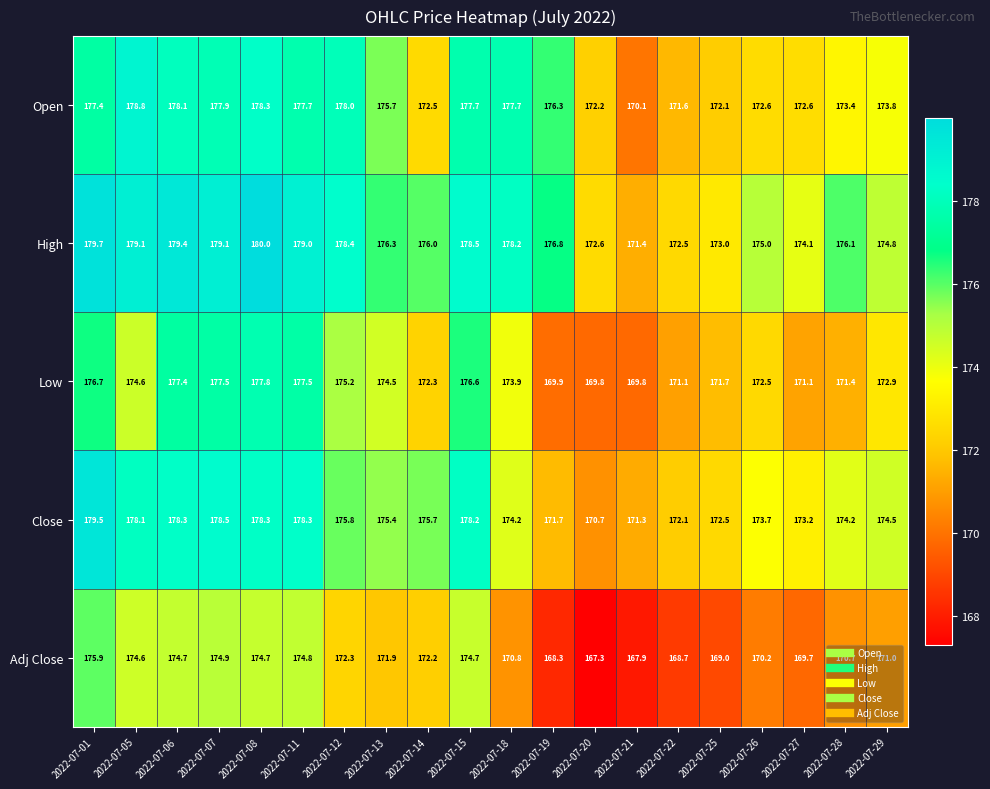

Which series has the largest total across all categories?

High